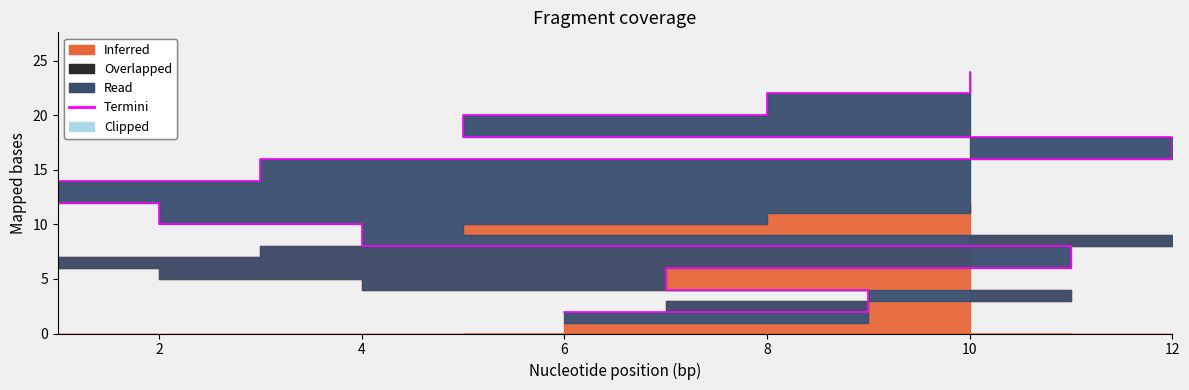

At which label is the value closest to 13?

2